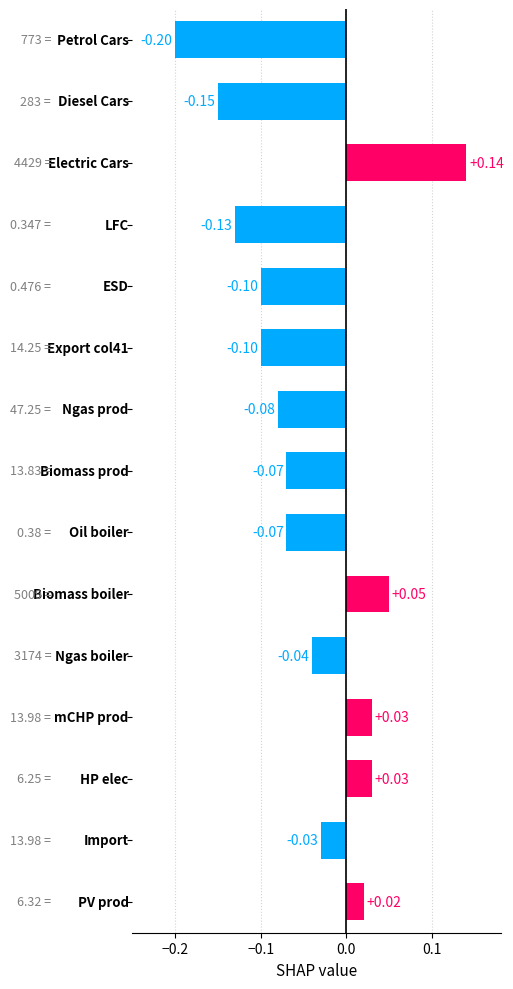

How many values are below zero?

10